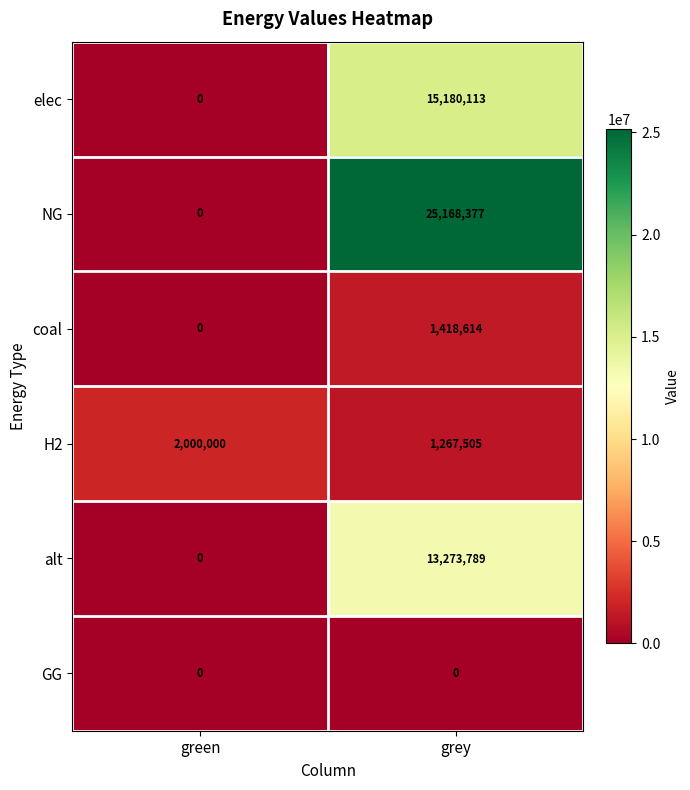

Reading left to right, transcribe all the data shown in this chart.

elec: 0	15180113
NG: 0	25168377
coal: 0	1418614
H2: 2000000	1267505
alt: 0	13273789
GG: 0	0